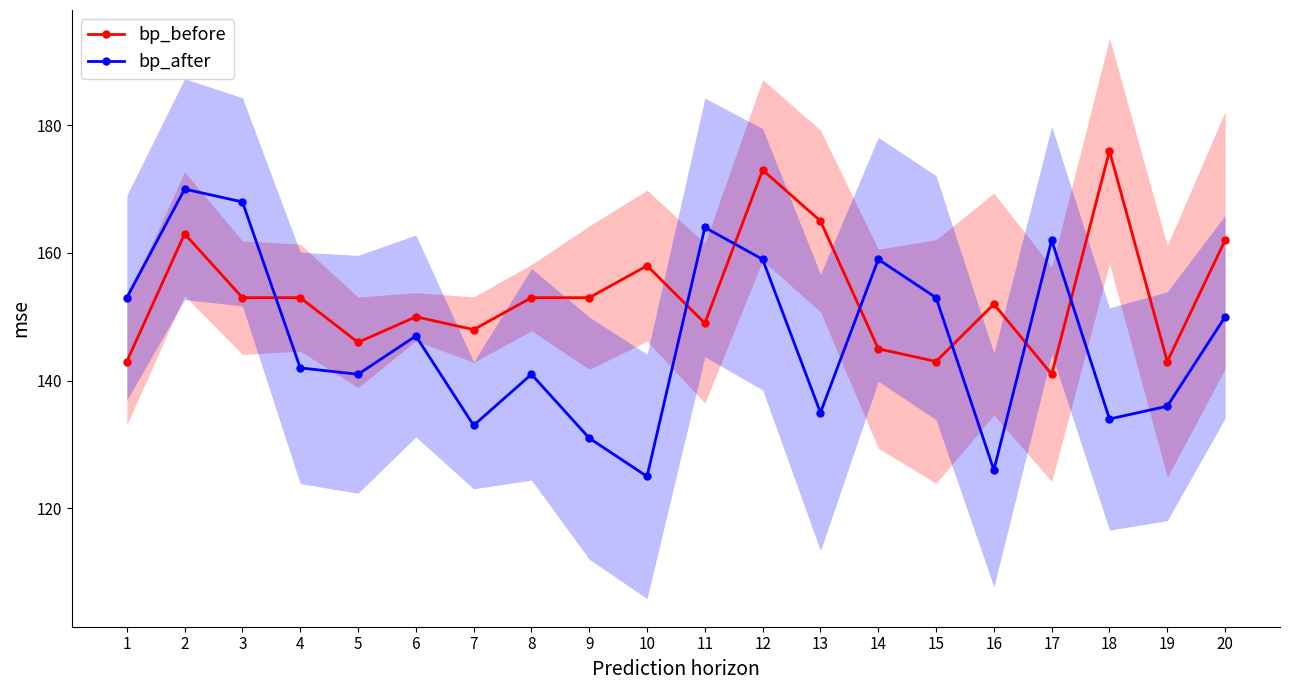

What is the value of the bp_after point at the 11th from the left?

164